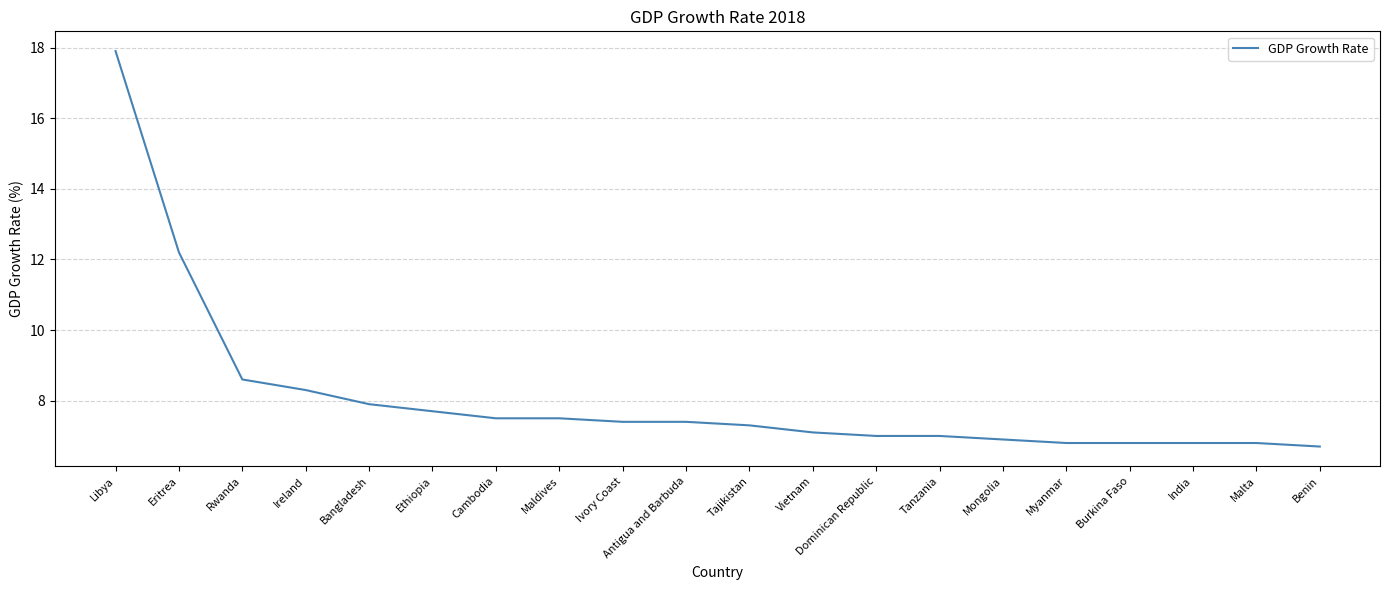

What position from the right is Bangladesh?

16